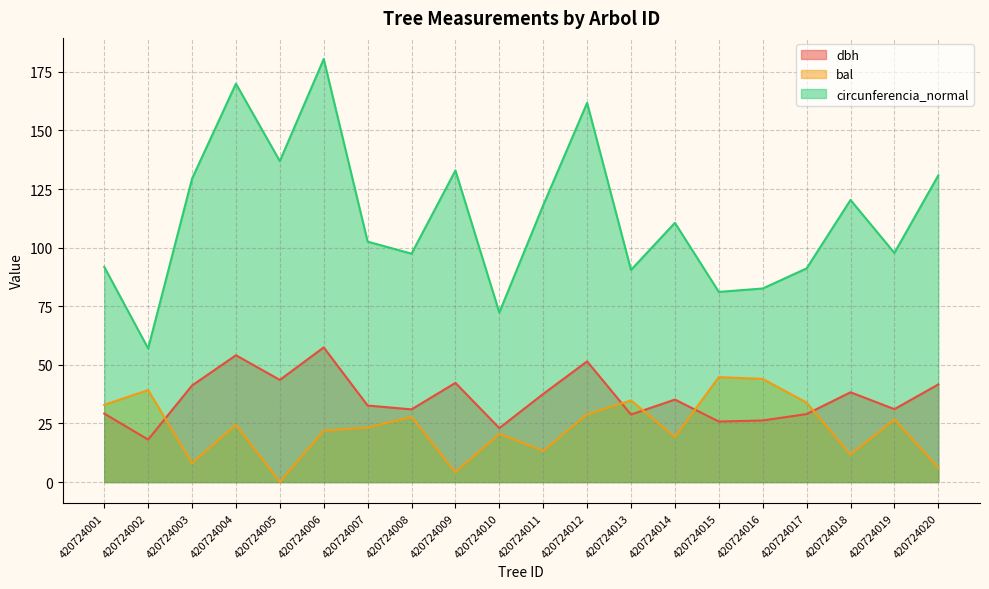

How many series are shown in this chart?

3